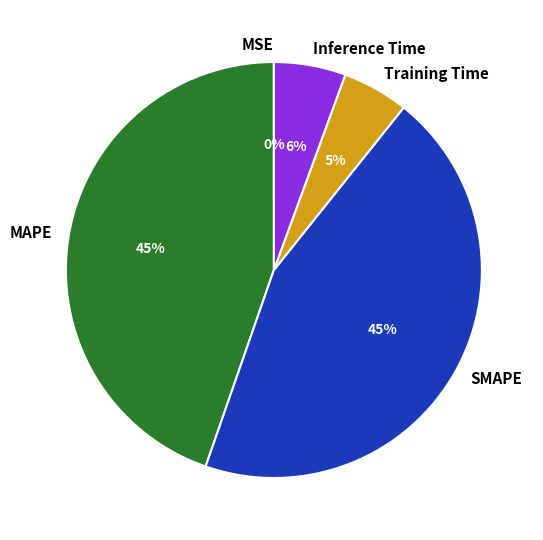

To the nearest percent, what is the difference between the largest and smallest slice percentages?

45%